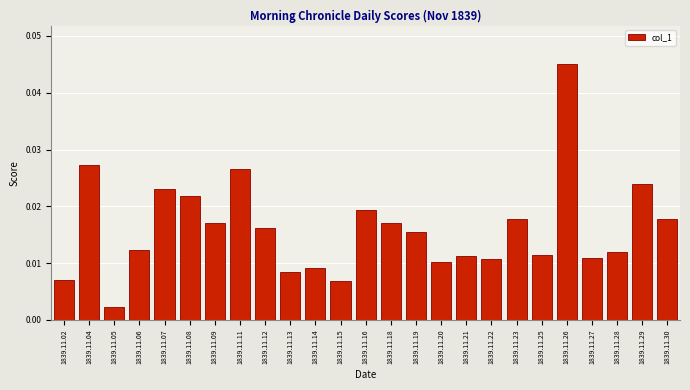

At which category does the chart reach its minimum across all series?

1839.11.05